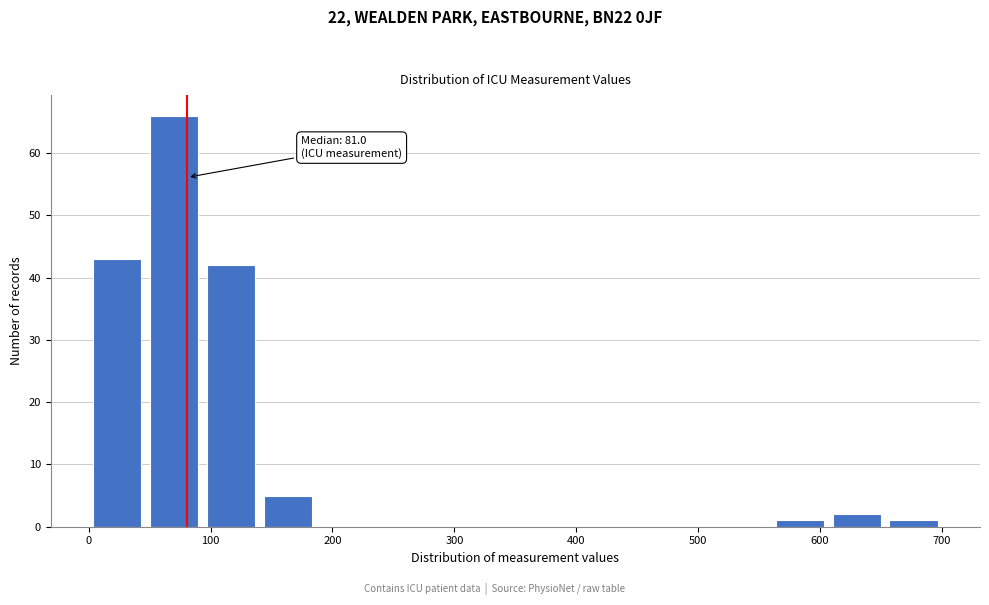

Over which range of the x-axis is the bar tallest?

50 to 90